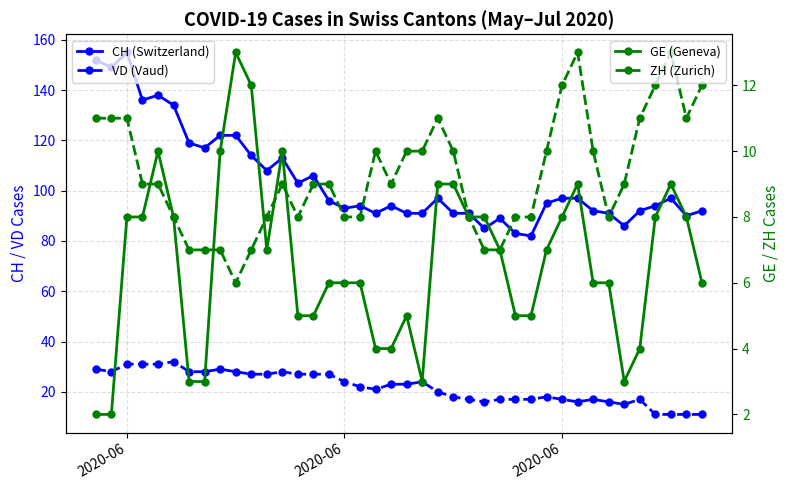

How many lines are shown in the chart?

4